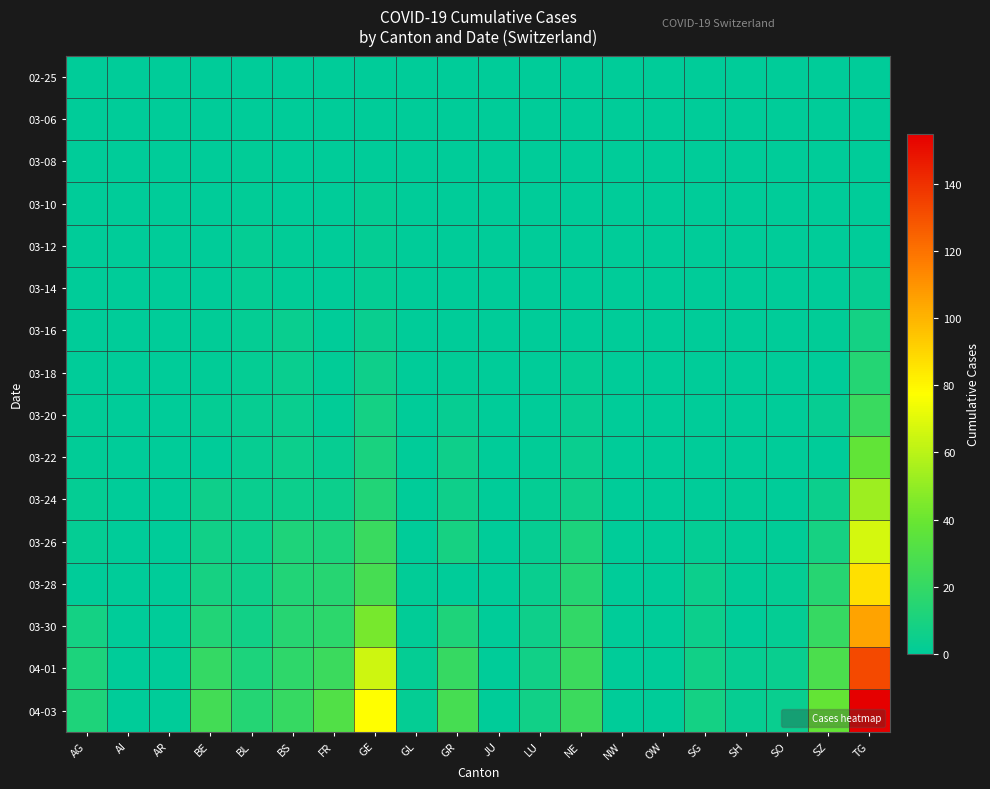

Which series has the largest range (max minus min)?

04-03